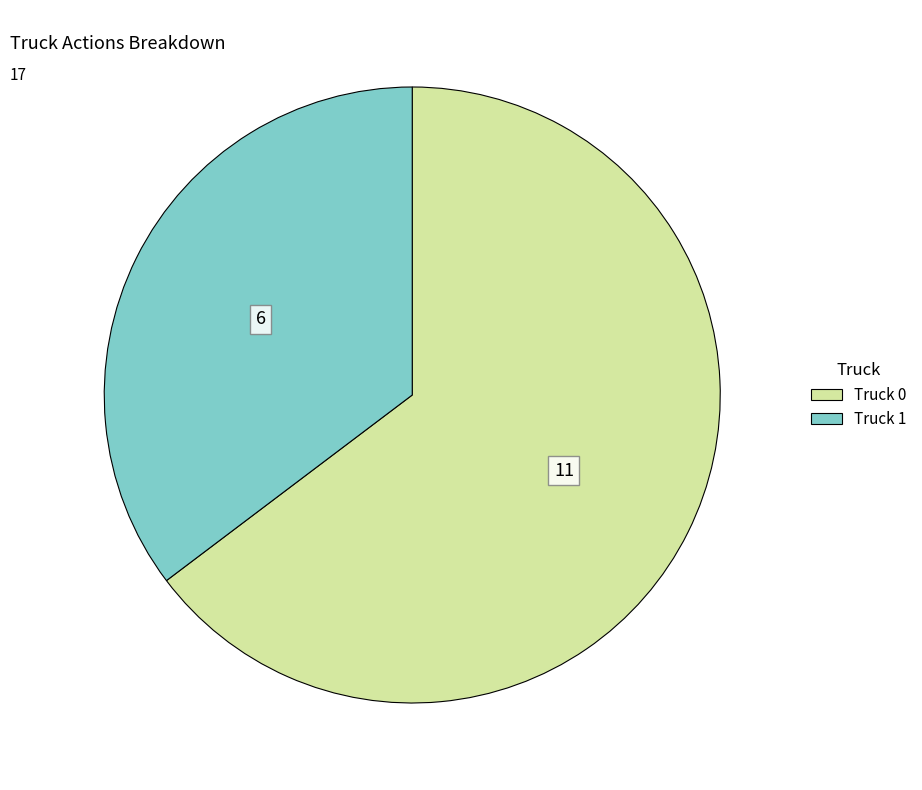

Is it true that Truck 0 is 50% of the pie?

False